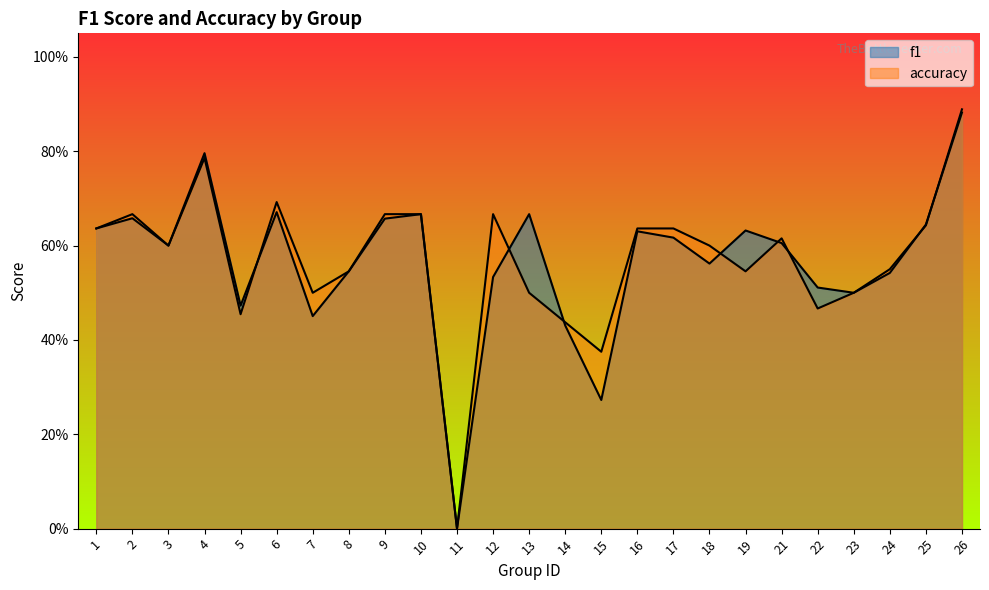

Rank the series by their average value, from highest to lowest.

accuracy, f1